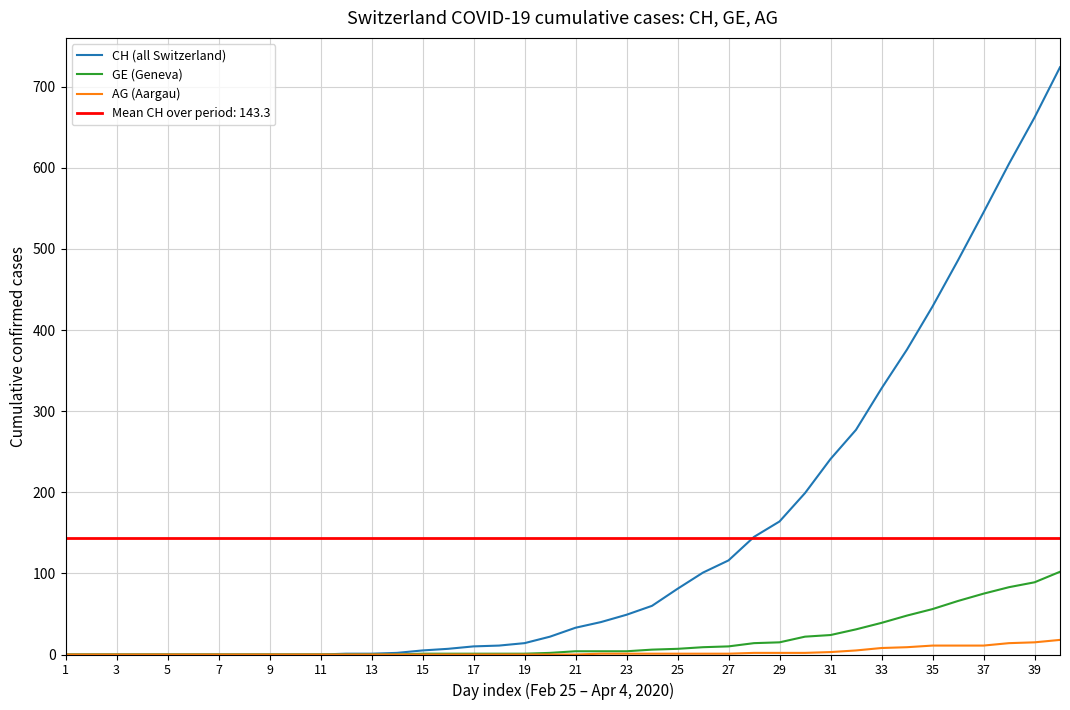

How many series are shown in this chart?

3